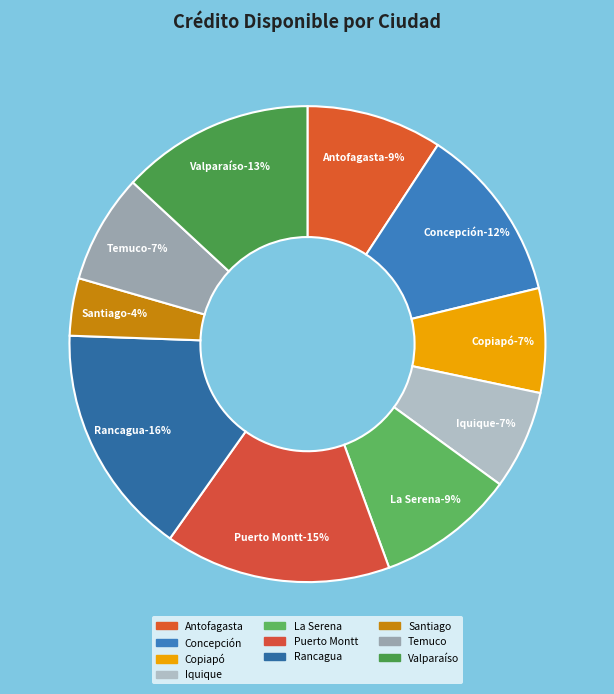

Rank the categories by value from lowest to highest.

Santiago, Iquique, Copiapó, Temuco, Antofagasta, La Serena, Concepción, Valparaíso, Puerto Montt, Rancagua